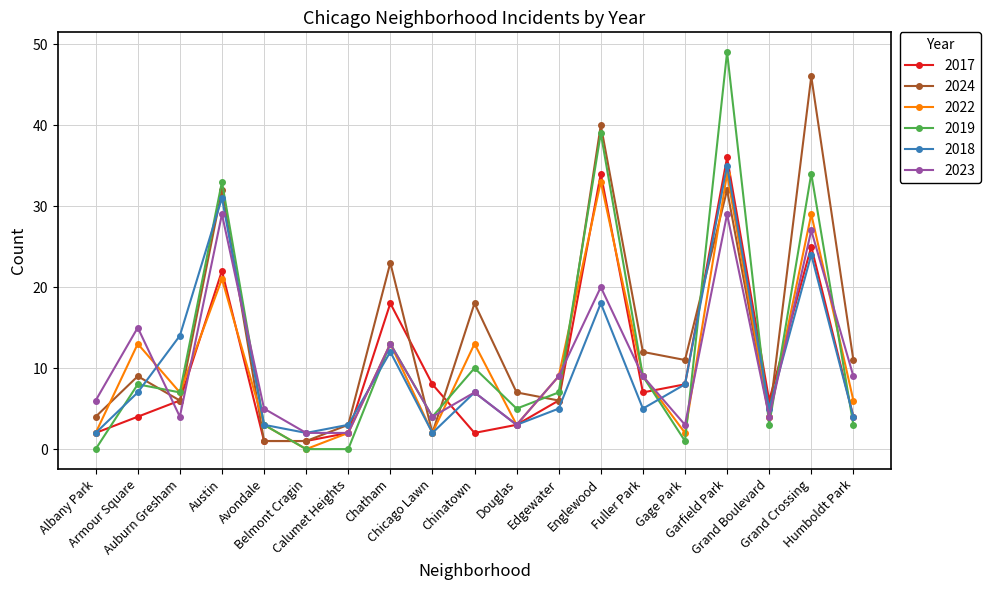

Where is the first local minimum for 2018?

Belmont Cragin